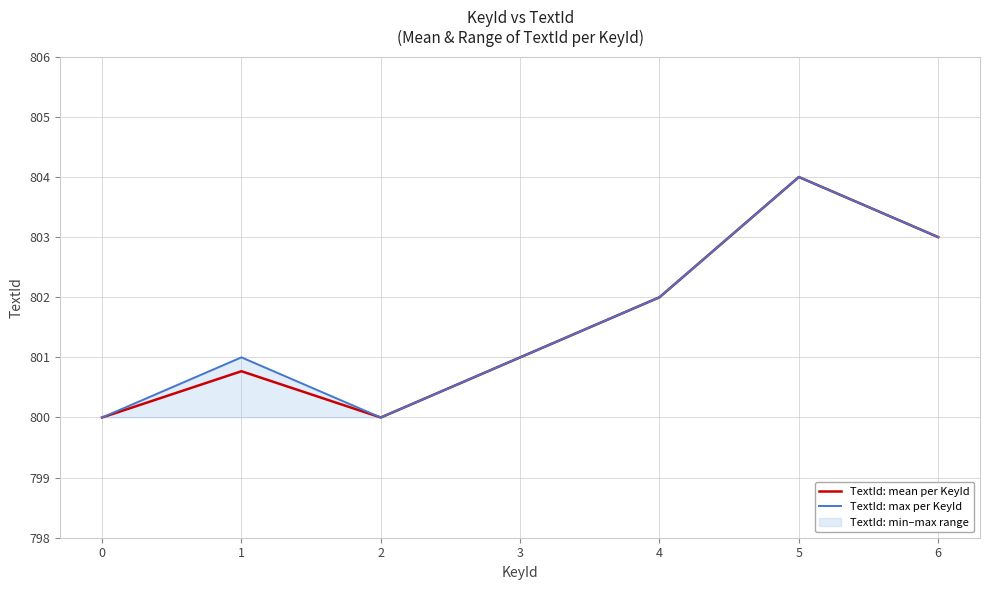

Between 6 and 5, which is larger?

5